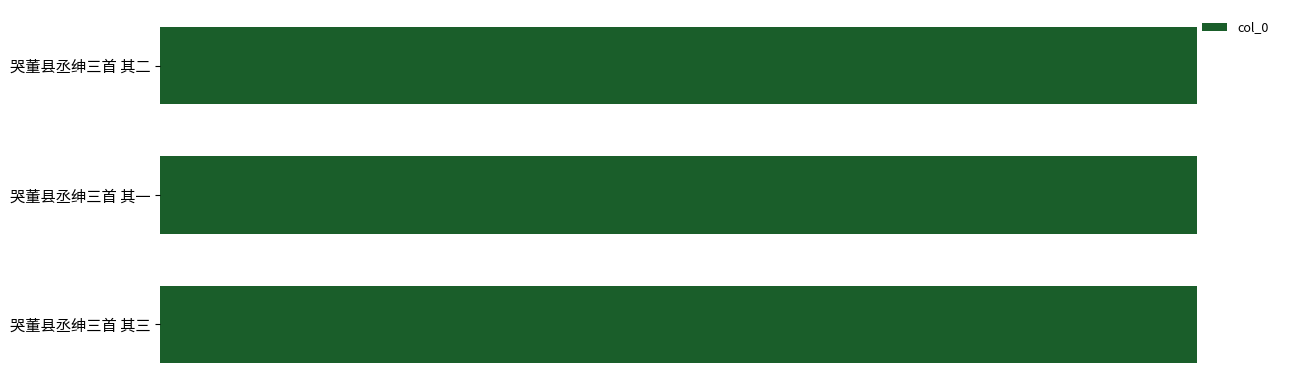

Count the values in the range 676903 to 676905.

3